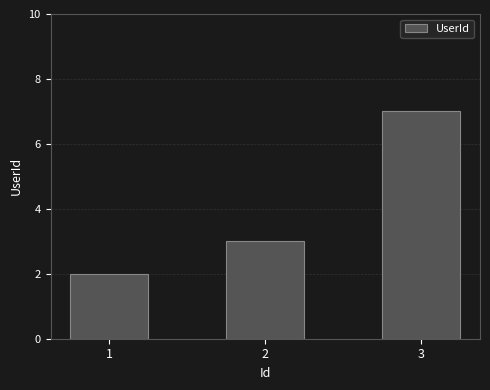

Which category has the highest value across all series?

3